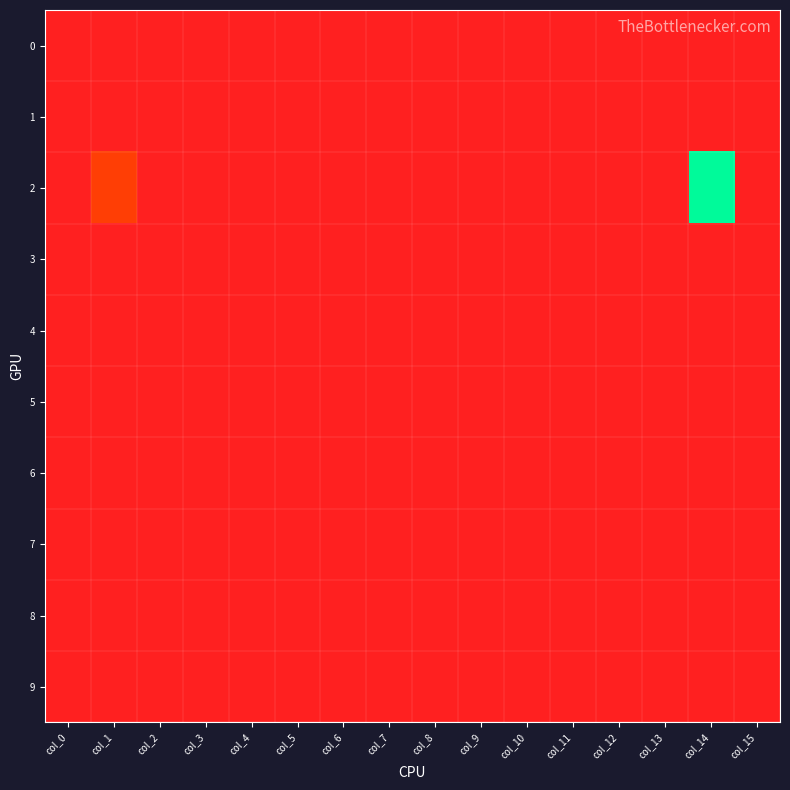

Reading left to right, transcribe all the data shown in this chart.

0: col_0=0	col_1=0	col_2=0	col_3=0	col_4=0	col_5=0	col_6=0	col_7=0	col_8=0	col_9=0	col_10=0	col_11=0	col_12=0	col_13=0	col_14=0	col_15=0
1: col_0=0	col_1=0	col_2=0	col_3=0	col_4=0	col_5=0	col_6=0	col_7=0	col_8=0	col_9=0	col_10=0	col_11=0	col_12=0	col_13=0	col_14=0	col_15=0
2: col_0=0	col_1=1	col_2=0	col_3=0	col_4=0	col_5=0	col_6=0	col_7=0	col_8=0	col_9=0	col_10=0	col_11=0	col_12=0	col_13=0	col_14=3	col_15=0
3: col_0=0	col_1=0	col_2=0	col_3=0	col_4=0	col_5=0	col_6=0	col_7=0	col_8=0	col_9=0	col_10=0	col_11=0	col_12=0	col_13=0	col_14=0	col_15=0
4: col_0=0	col_1=0	col_2=0	col_3=0	col_4=0	col_5=0	col_6=0	col_7=0	col_8=0	col_9=0	col_10=0	col_11=0	col_12=0	col_13=0	col_14=0	col_15=0
5: col_0=0	col_1=0	col_2=0	col_3=0	col_4=0	col_5=0	col_6=0	col_7=0	col_8=0	col_9=0	col_10=0	col_11=0	col_12=0	col_13=0	col_14=0	col_15=0
6: col_0=0	col_1=0	col_2=0	col_3=0	col_4=0	col_5=0	col_6=0	col_7=0	col_8=0	col_9=0	col_10=0	col_11=0	col_12=0	col_13=0	col_14=0	col_15=0
7: col_0=0	col_1=0	col_2=0	col_3=0	col_4=0	col_5=0	col_6=0	col_7=0	col_8=0	col_9=0	col_10=0	col_11=0	col_12=0	col_13=0	col_14=0	col_15=0
8: col_0=0	col_1=0	col_2=0	col_3=0	col_4=0	col_5=0	col_6=0	col_7=0	col_8=0	col_9=0	col_10=0	col_11=0	col_12=0	col_13=0	col_14=0	col_15=0
9: col_0=0	col_1=0	col_2=0	col_3=0	col_4=0	col_5=0	col_6=0	col_7=0	col_8=0	col_9=0	col_10=0	col_11=0	col_12=0	col_13=0	col_14=0	col_15=0